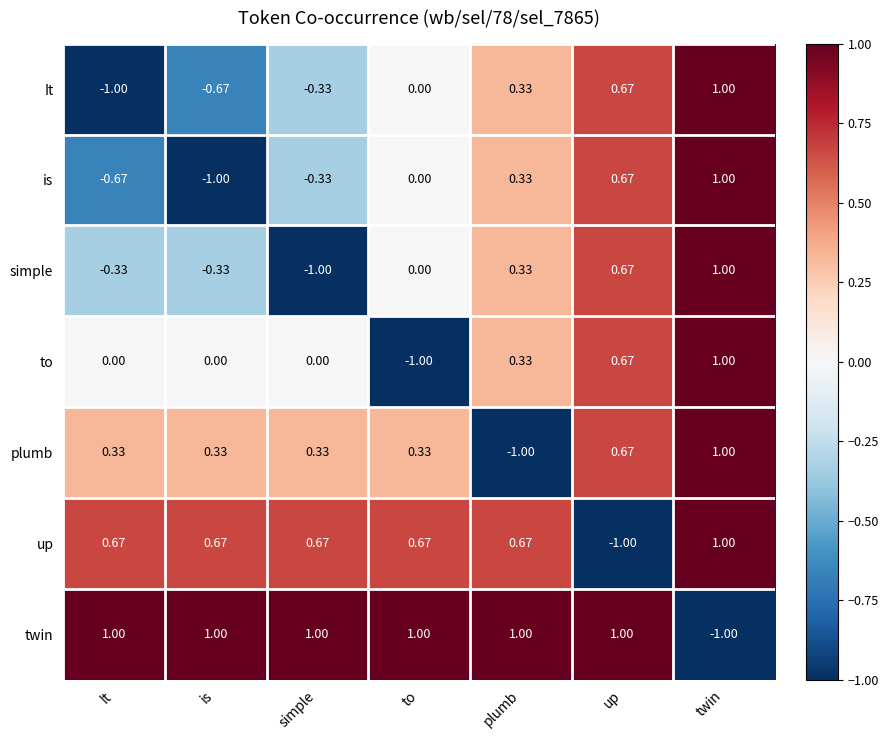

What is the difference between the highest and lowest values at is?

2.0